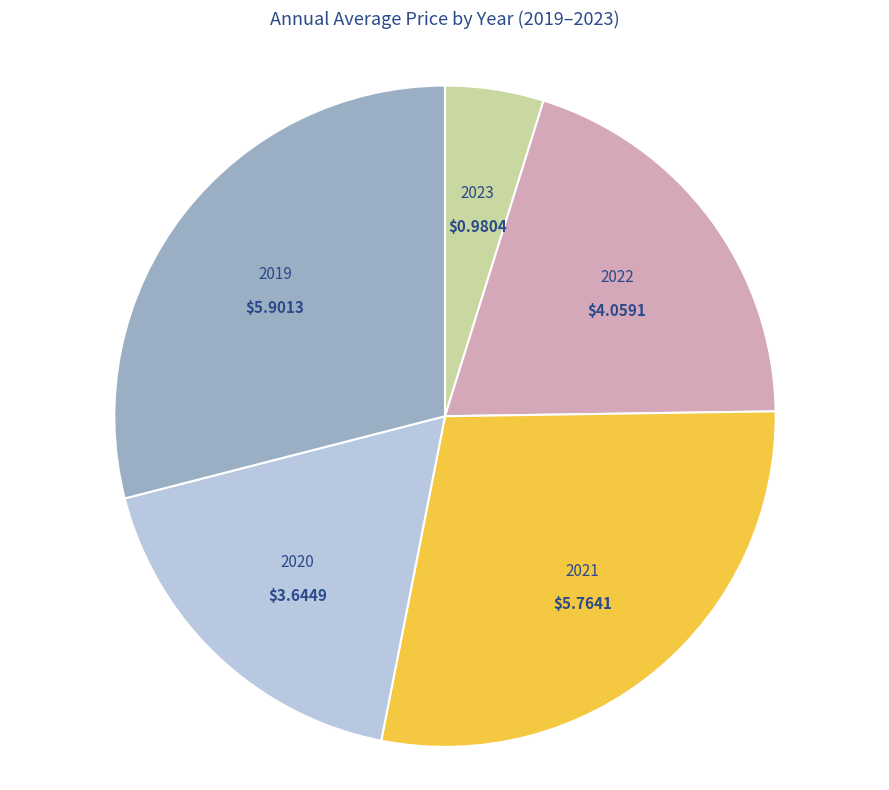

Does 2019 account for over 50% of the chart?

No